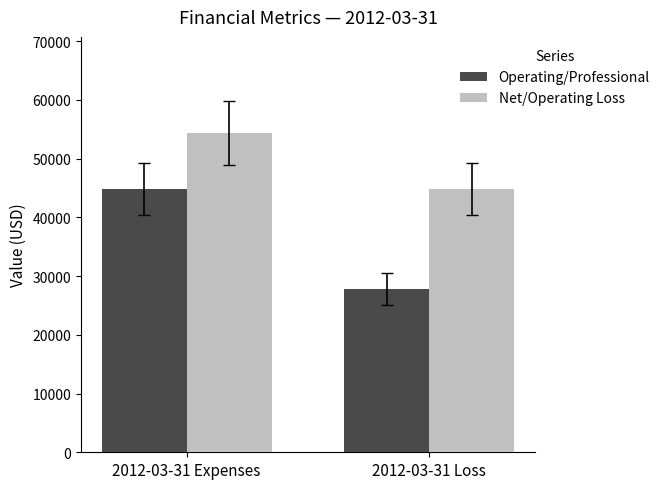

Which series has the largest total across all categories?

Net/Operating Loss